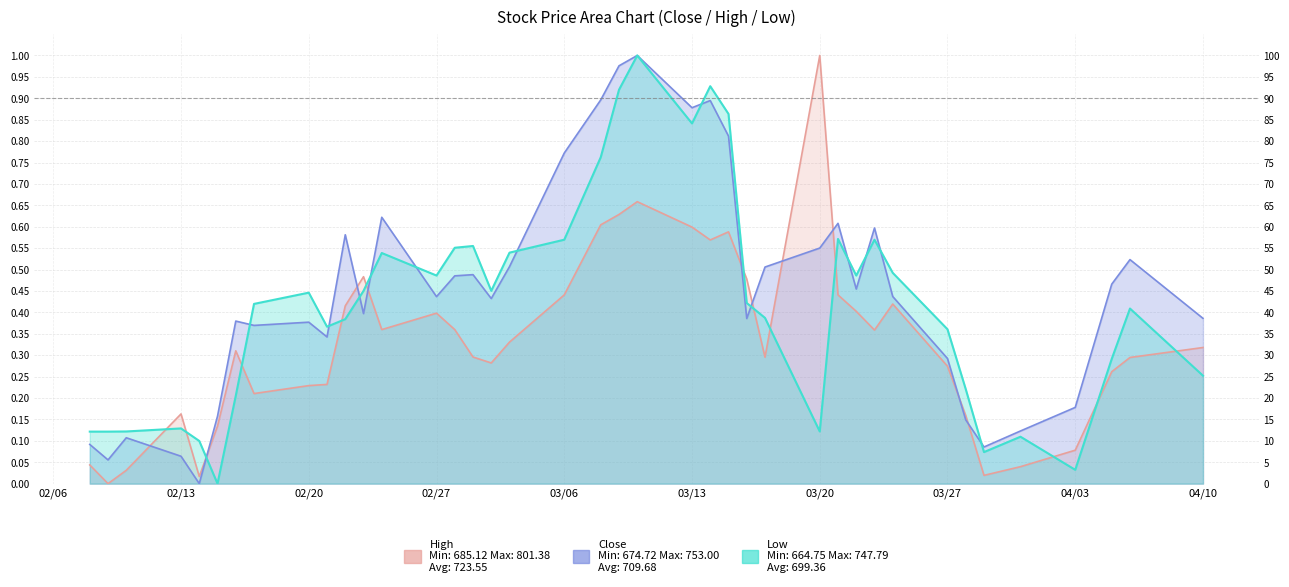

What is the value of the Close point at the 18th from the left?

0.5